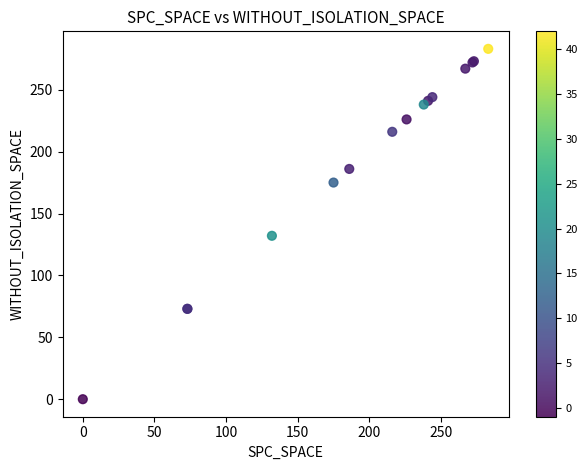

What Y value in the scatter plot is closest to 141?

132